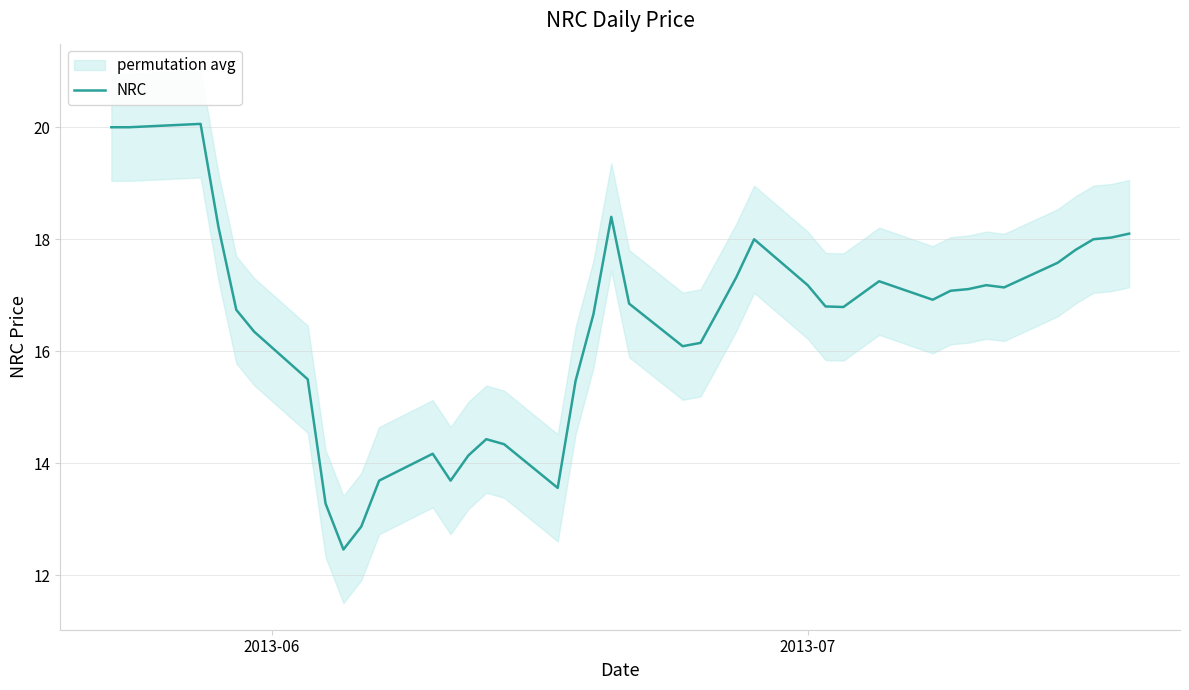

Does the chart display data point markers on the line(s)?

No